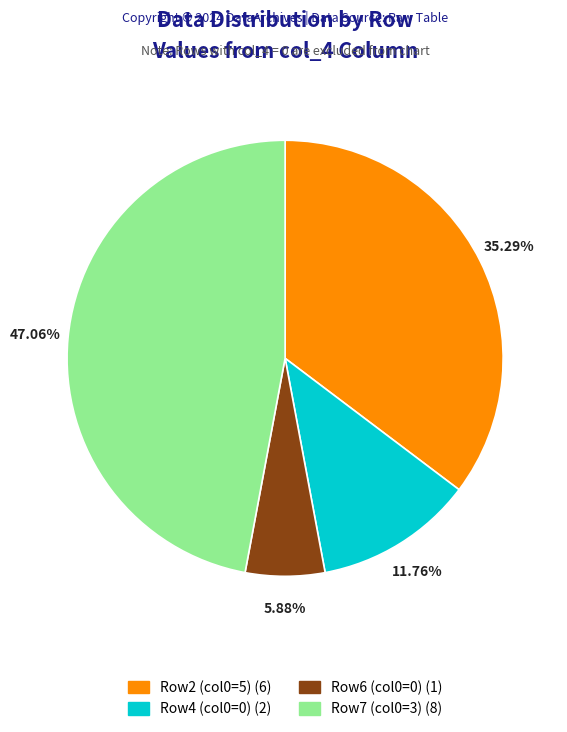

Is there any slice that represents more than half of the pie?

No